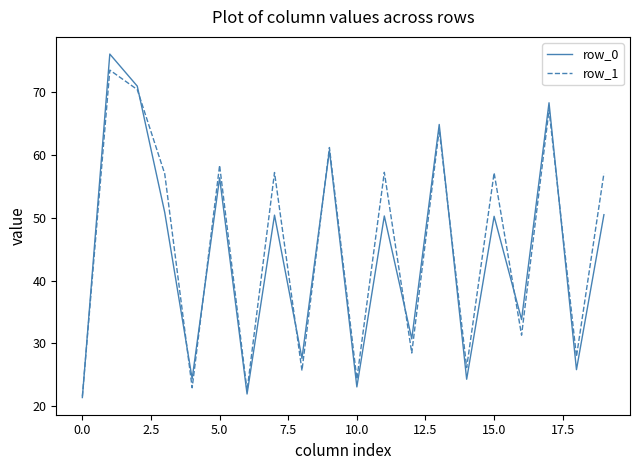

Does the chart display data point markers on the line(s)?

No